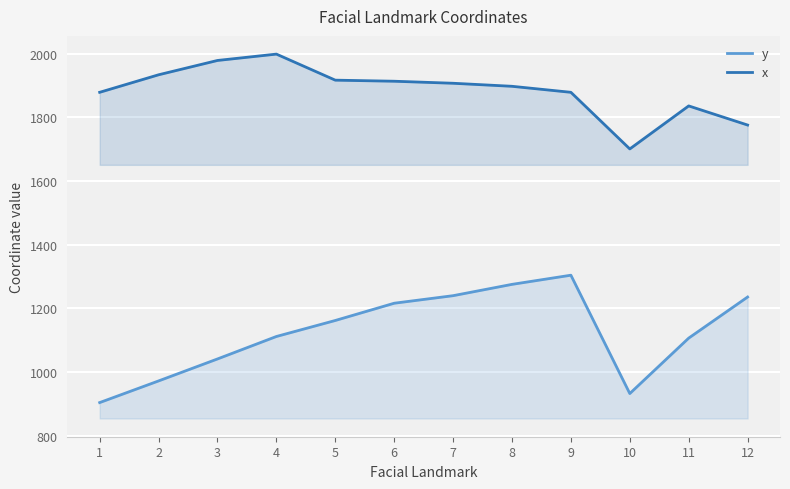

Reading left to right, what are all the values shown in this chart?

y: 904.1	972.1	1041.1	1111.6	1161.9	1216.1	1239.8	1275.3	1304.1	932.4	1106.5	1235.6
x: 1878.4	1933.4	1978.4	1998.4	1916.6	1913.2	1906.8	1897.3	1878.4	1700.6	1835.7	1775.7